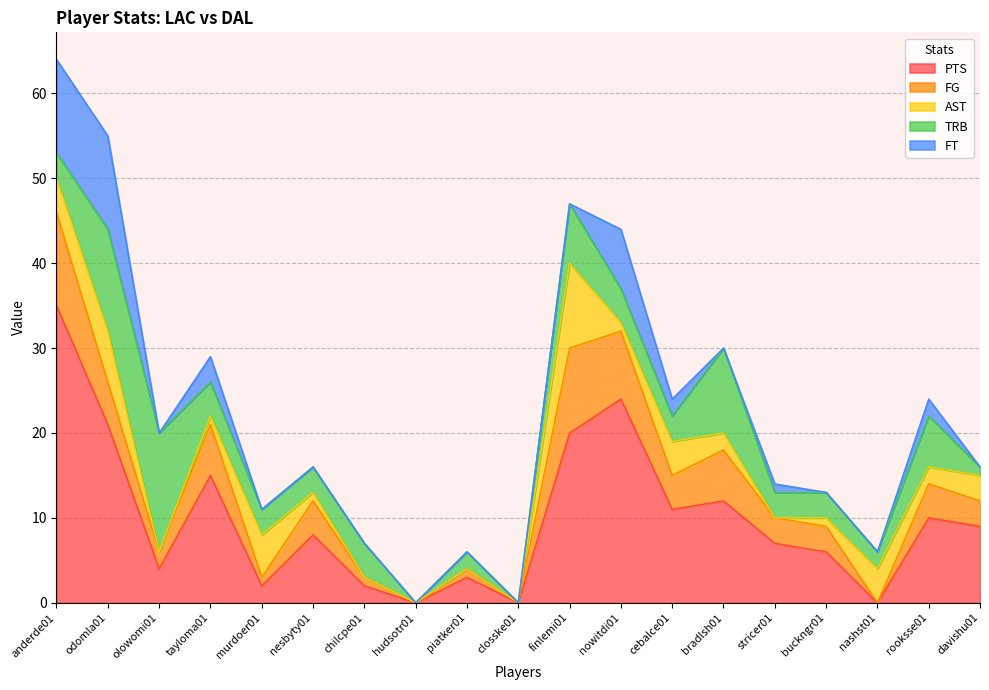

Between nesbyty01 and nowitdi01, which series saw the biggest shift?

PTS